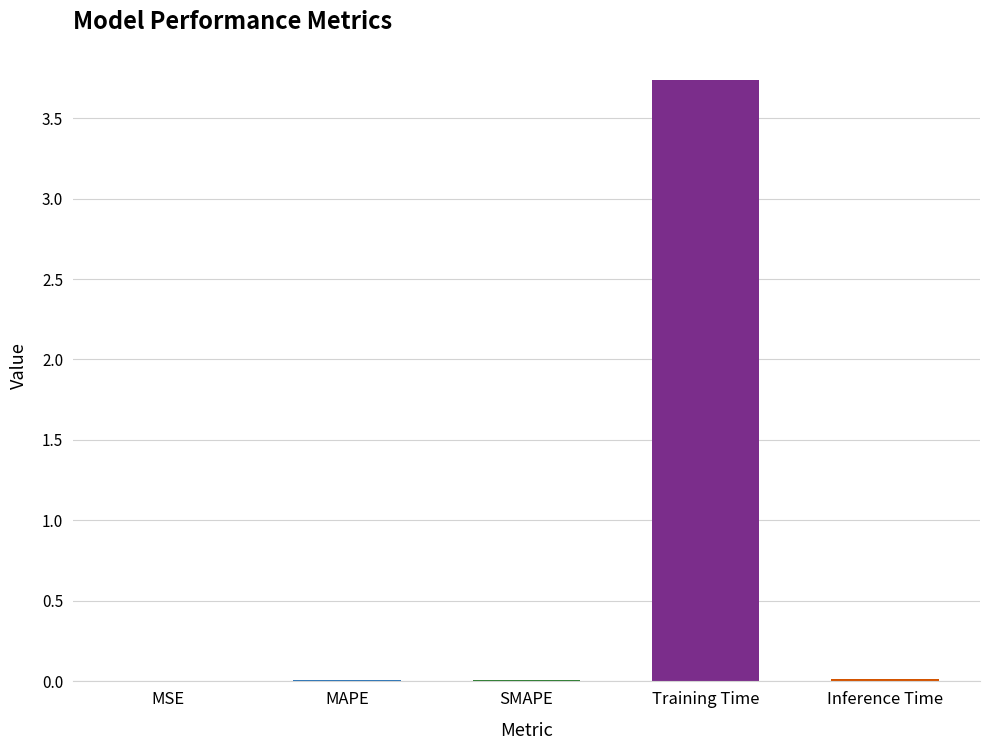

What is the maximum value shown in the chart?

3.7